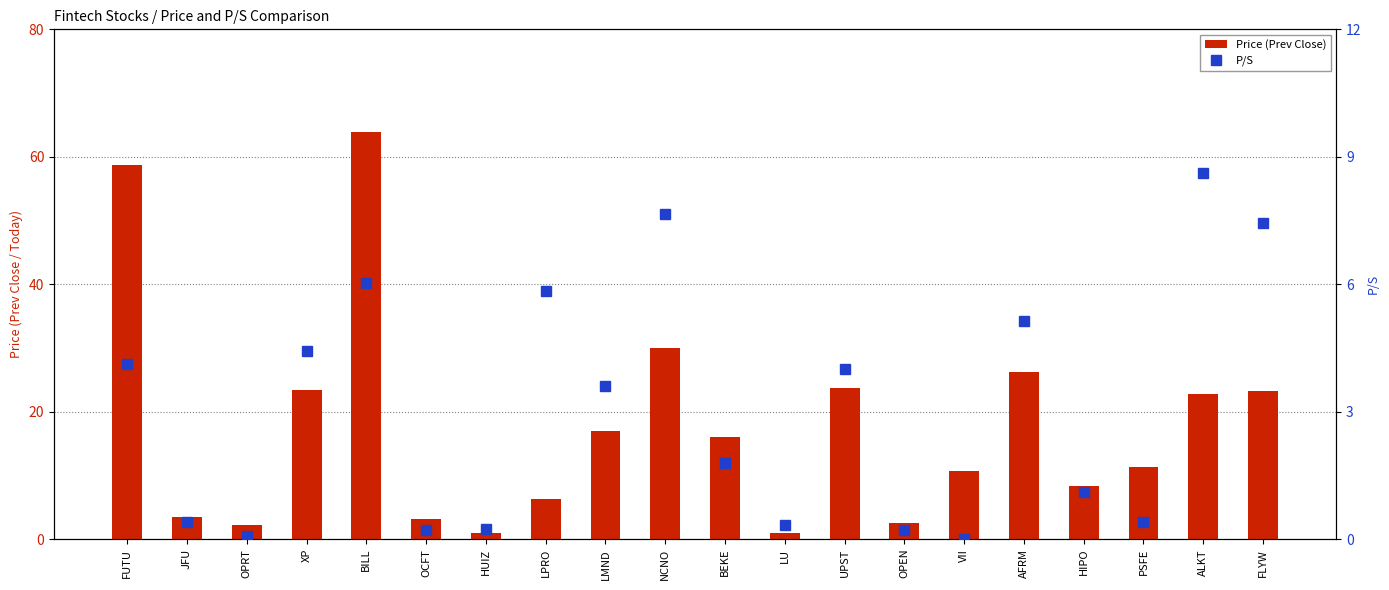

What is the label of the 18th bar from the right?

OPRT